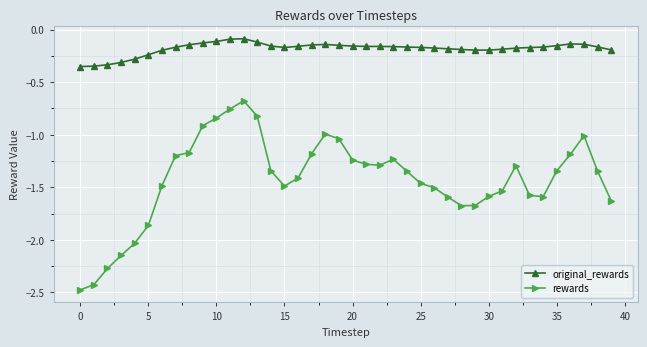

True or false: original_rewards has more than 0 interior local peaks.

True